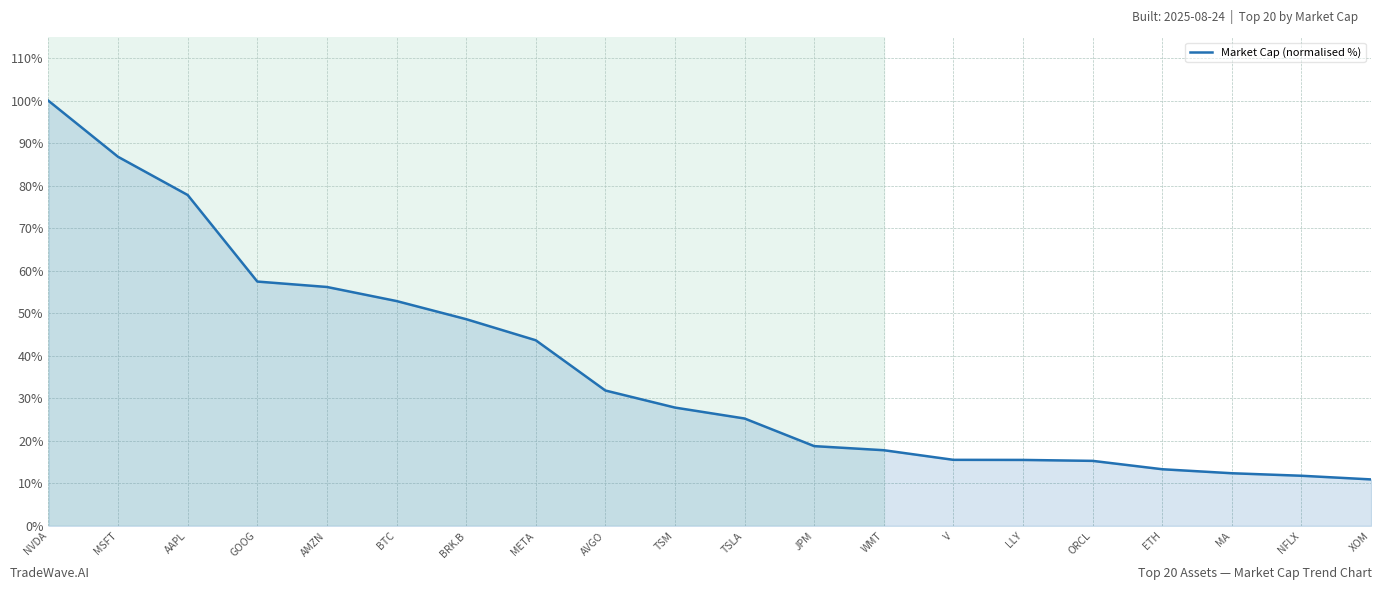

What is the minimum value shown in the chart?

10.9